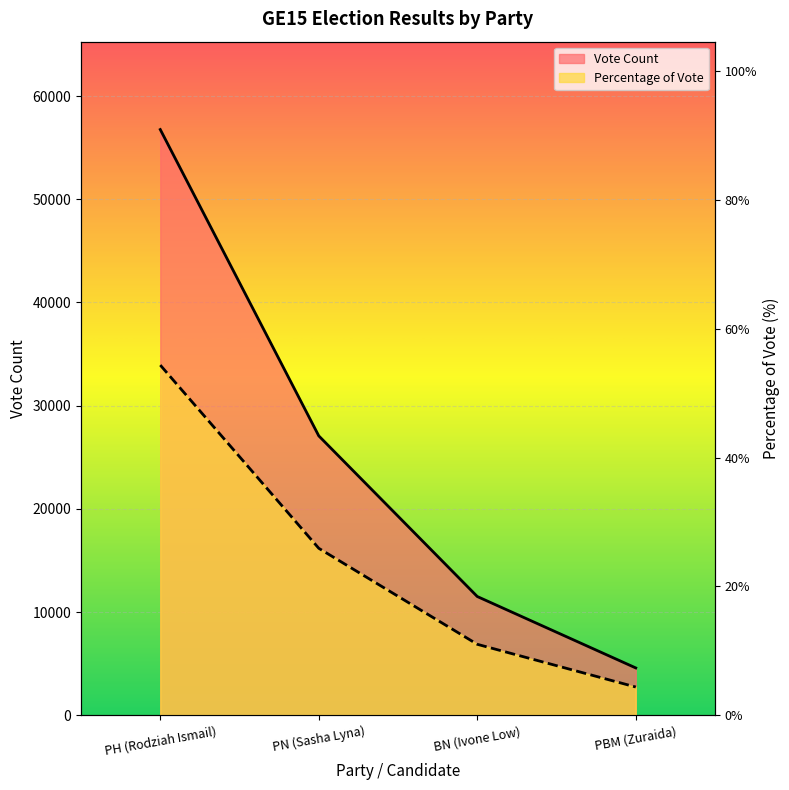

What is the label of the 3rd point from the left?

BN (Ivone Low)